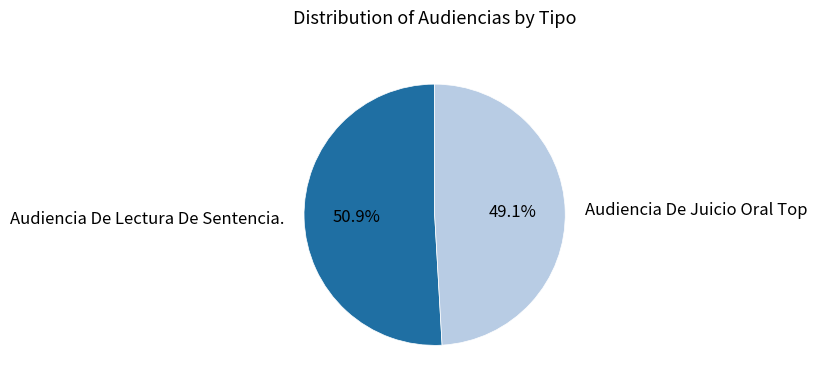

To the nearest percent, what portion does Audiencia De Lectura De Sentencia. represent?

51%